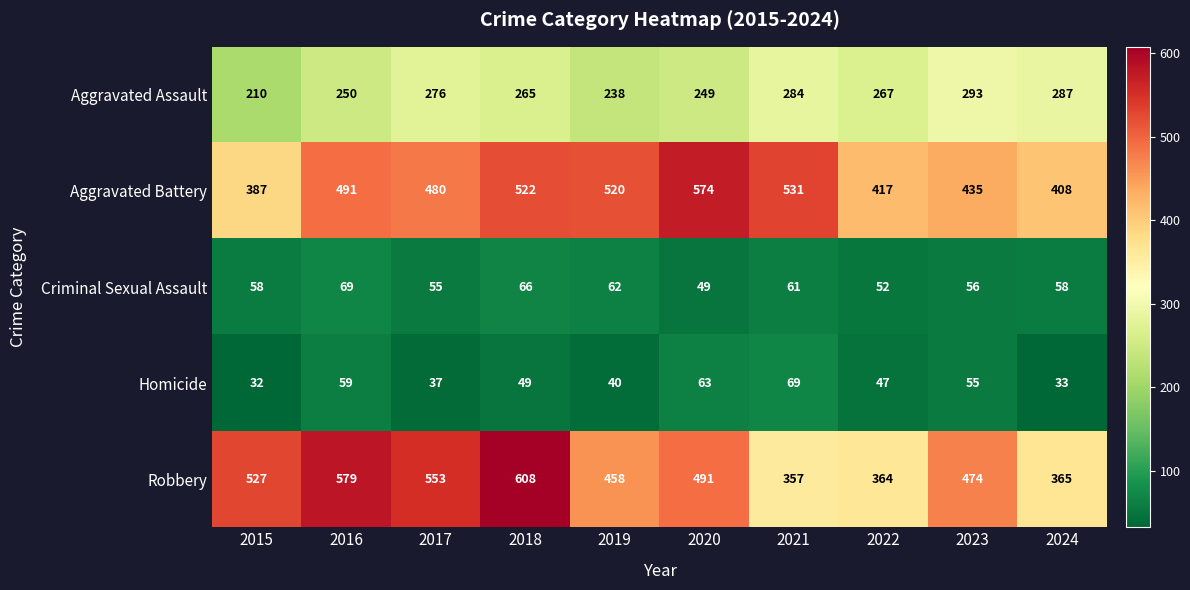

Rank the series at 2021 from lowest to highest value.

Criminal Sexual Assault, Homicide, Aggravated Assault, Robbery, Aggravated Battery